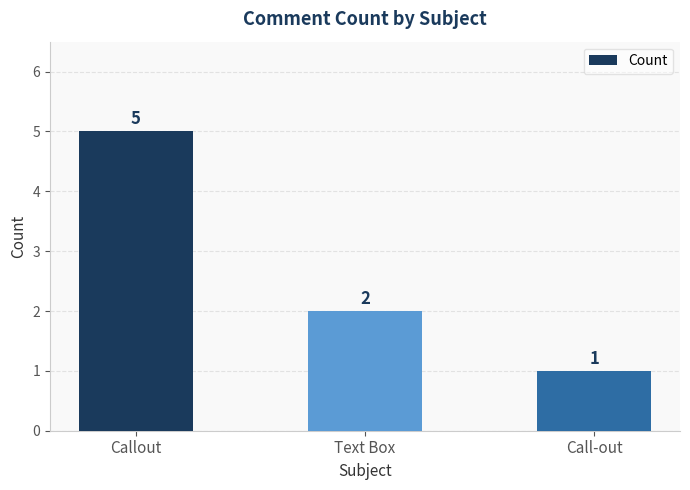

Reading right to left, list all the values displayed in this chart.

1	2	5